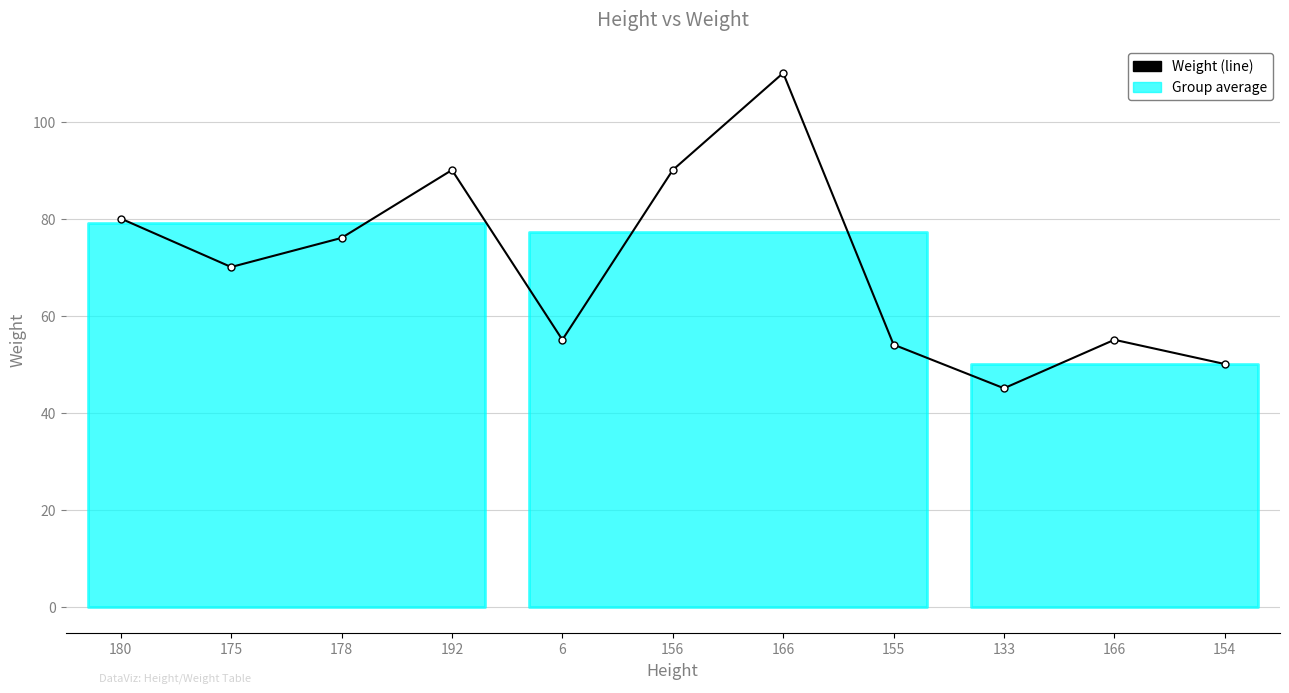

At which category does the chart reach its peak across all series?

166